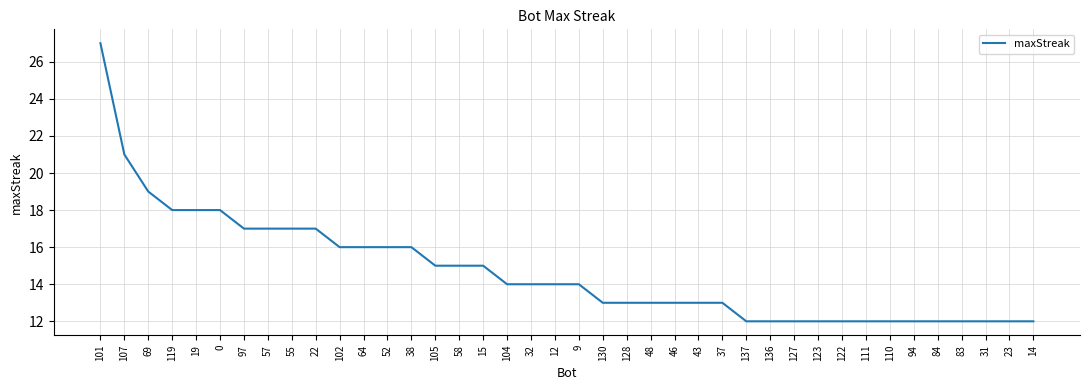

What is the greatest value displayed?

27